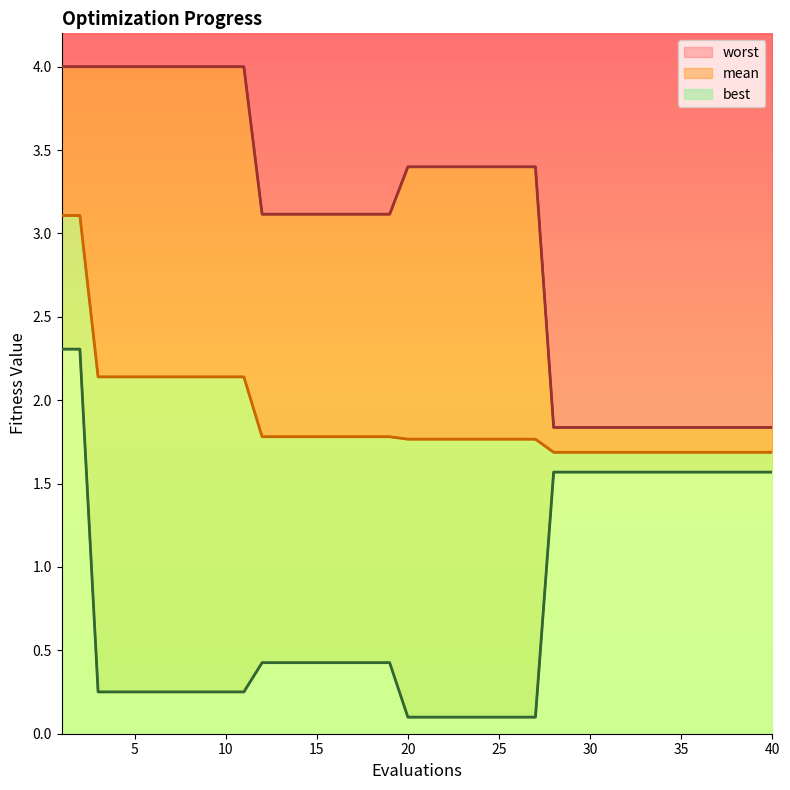

What is the difference between the maximum and minimum values in the mean series?

1.4